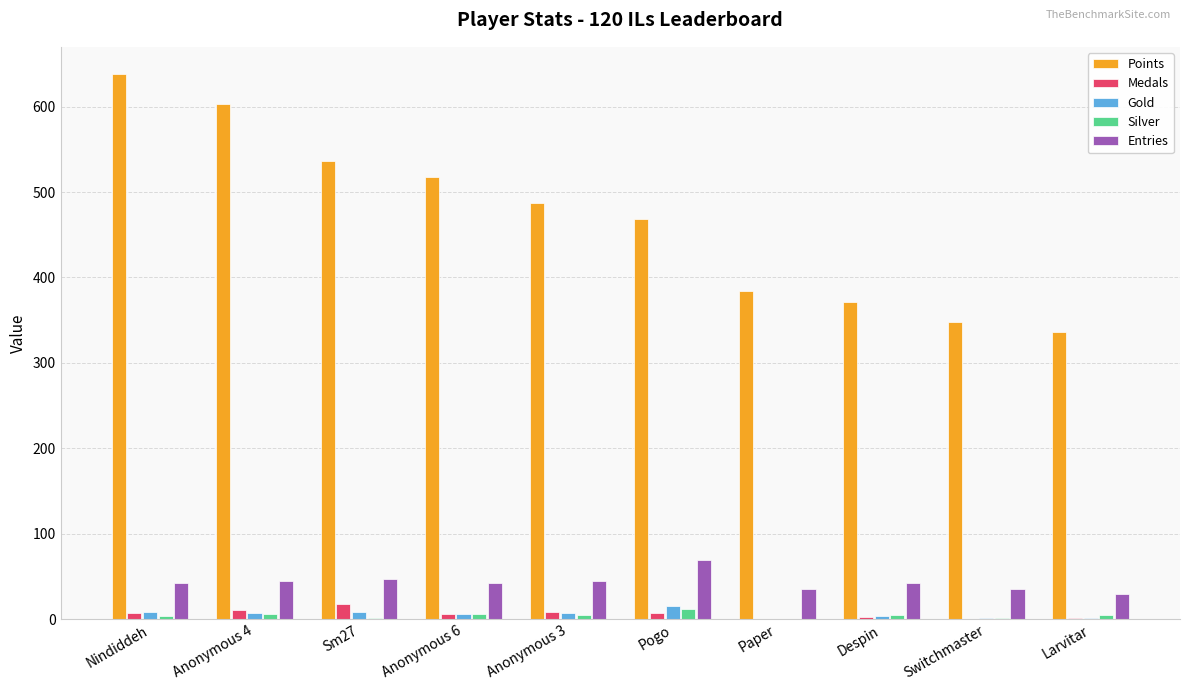

How many distinct data groups are displayed?

5